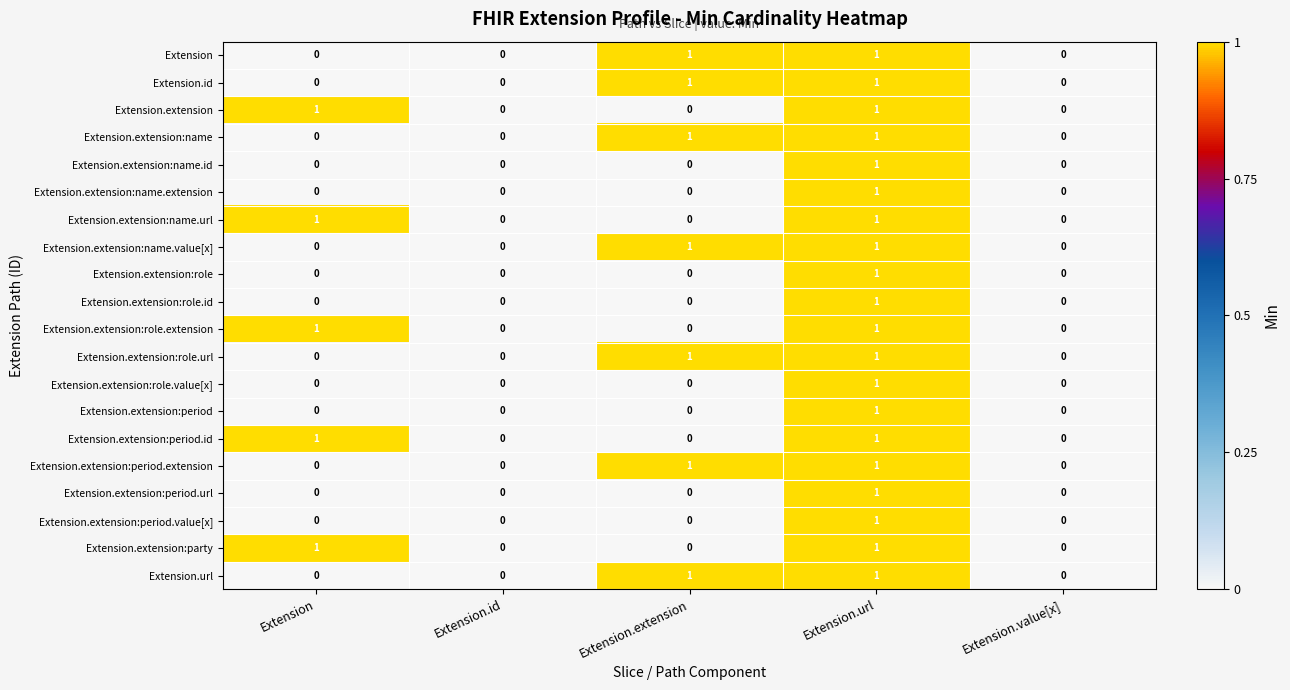

At which category is the sum across all series the highest?

Extension.url